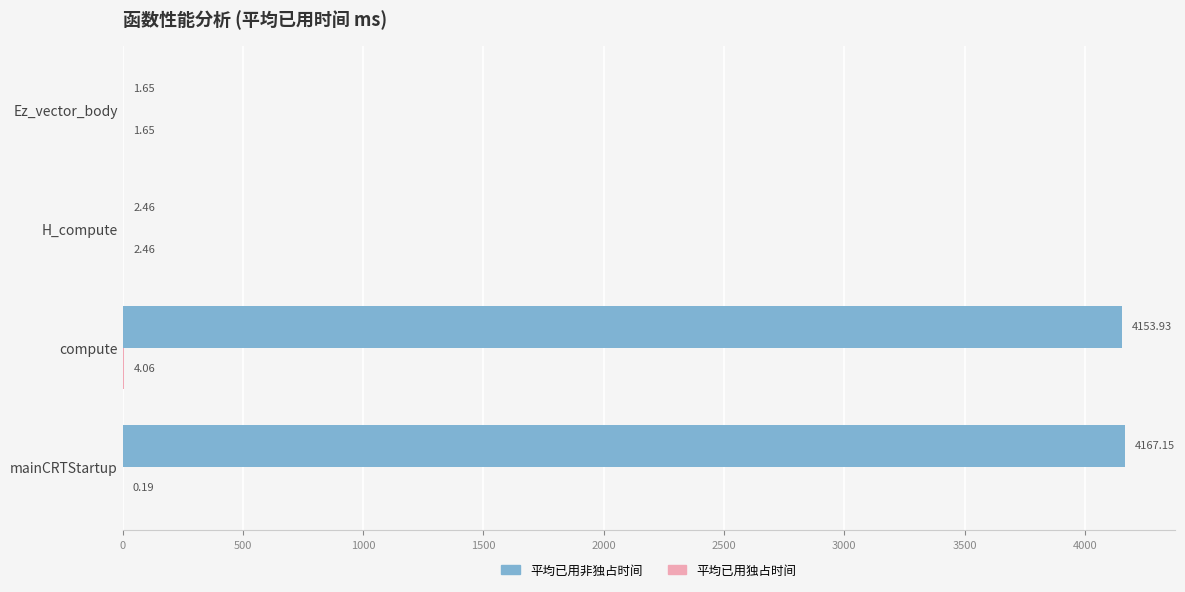

What is the sum of all 平均已用非独占时间 values?

8325.2